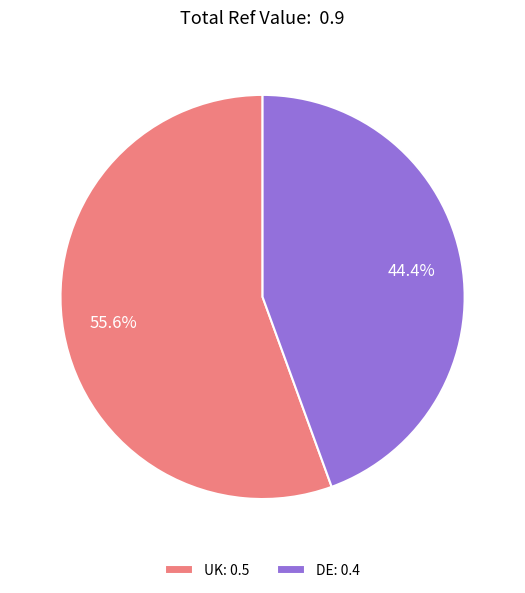

Do UK and DE together represent more than half of the pie?

Yes